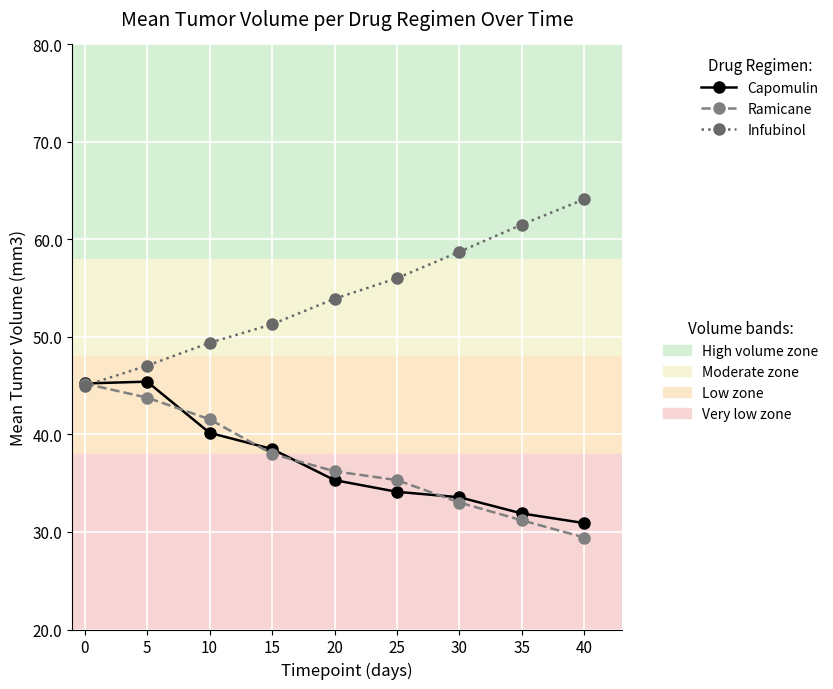

How many distinct data groups are displayed?

3